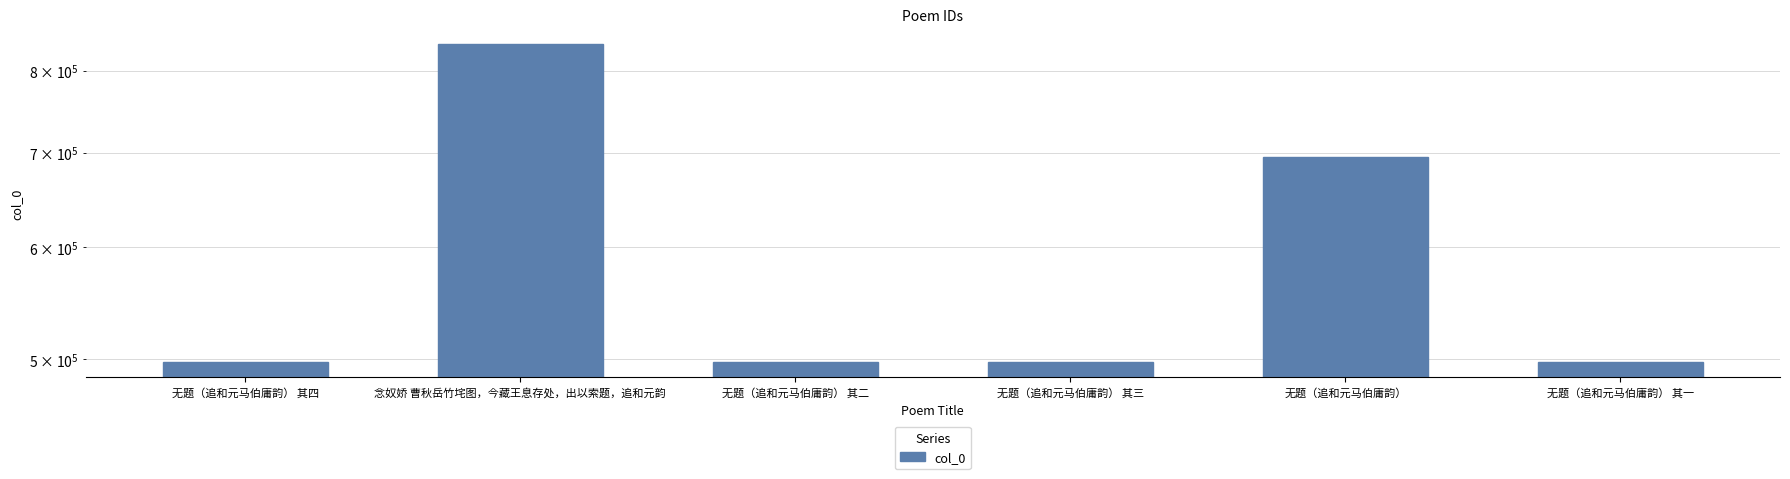

Rank the categories by value from lowest to highest.

无题（追和元马伯庸韵） 其一, 无题（追和元马伯庸韵） 其二, 无题（追和元马伯庸韵） 其三, 无题（追和元马伯庸韵） 其四, 无题（追和元马伯庸韵）, 念奴娇 曹秋岳竹垞图，今藏王息存处，出以索题，追和元韵